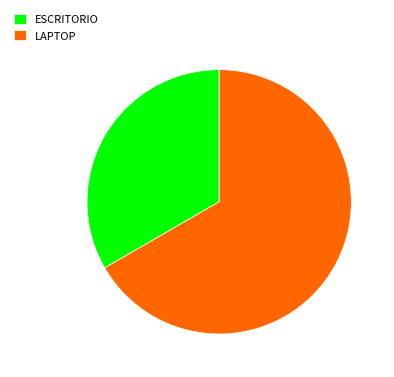

Combined, do ESCRITORIO and LAPTOP account for over 50%?

Yes